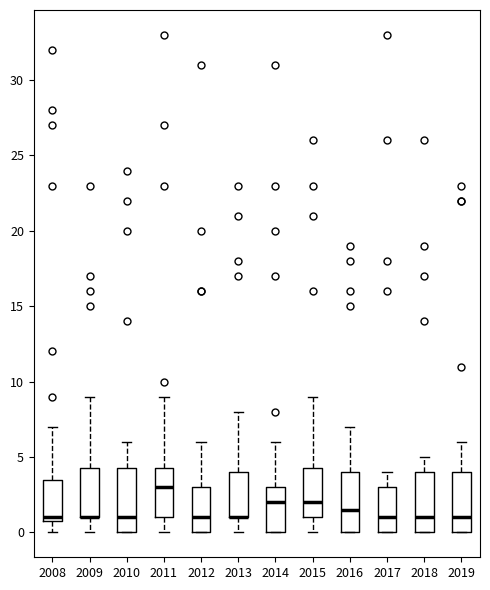

Reading left to right, read every box against the y-axis: the position of its median line, the range the box covers, and the ends of its whiskers. The values are not printed on the chart, so give them approximately, as read against the axis.

2008: median 1.0 (just above the box's lower edge), box 1.0 to 3.5, whiskers 0.0 to 7.0
2009: median 1.0 (drawn on the box's lower edge), box 1.0 to 4.5, whiskers 0.0 to 9.0
2010: median 1.0, box 0.0 to 4.5, whiskers 0.0 to 6.0
2011: median 3.0, box 1.0 to 4.5, whiskers 0.0 to 9.0
2012: median 1.0, box 0.0 to 3.0, whiskers 0.0 to 6.0
2013: median 1.0 (drawn on the box's lower edge), box 1.0 to 4.0, whiskers 0.0 to 8.0
2014: median 2.0, box 0.0 to 3.0, whiskers 0.0 to 6.0
2015: median 2.0, box 1.0 to 4.5, whiskers 0.0 to 9.0
2016: median 1.5, box 0.0 to 4.0, whiskers 0.0 to 7.0
2017: median 1.0, box 0.0 to 3.0, whiskers 0.0 to 4.0
2018: median 1.0, box 0.0 to 4.0, whiskers 0.0 to 5.0
2019: median 1.0, box 0.0 to 4.0, whiskers 0.0 to 6.0